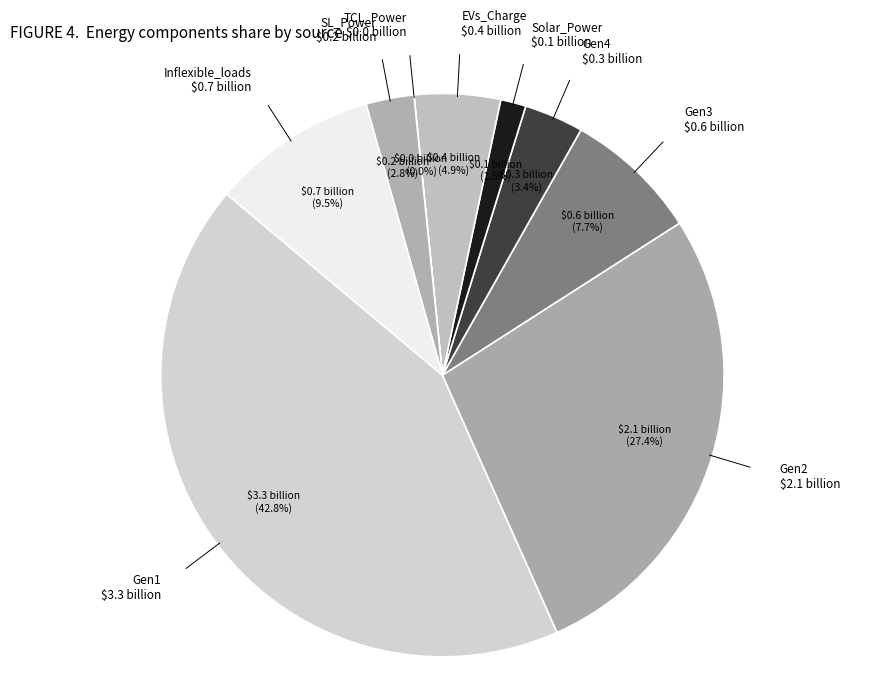

True or false: Gen1 accounts for 33% of the total.

False